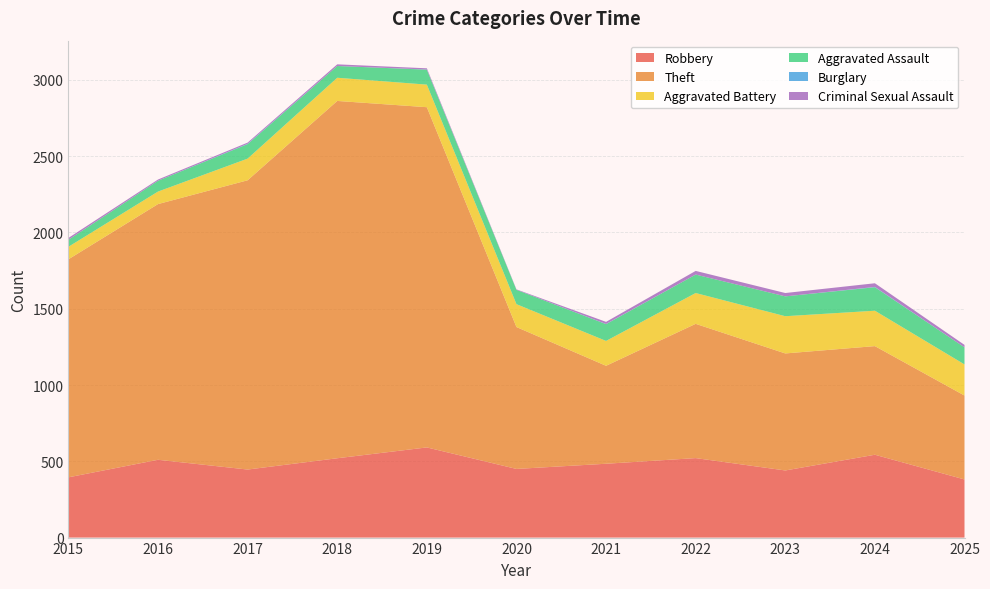

Reading right to left, what are all the values shown in this chart?

Robbery: 381	543	440	521	484	450	591	520	446	510	395
Theft: 550	712	767	880	642	930	2230	2342	1896	1676	1429
Aggravated Battery: 204	232	244	202	163	150	148	152	142	82	82
Aggravated Assault: 112	154	130	121	110	94	98	77	95	71	46
Burglary: 0	2	0	0	1	0	1	0	2	0	0
Criminal Sexual Assault: 16	24	22	24	14	3	8	11	8	8	12